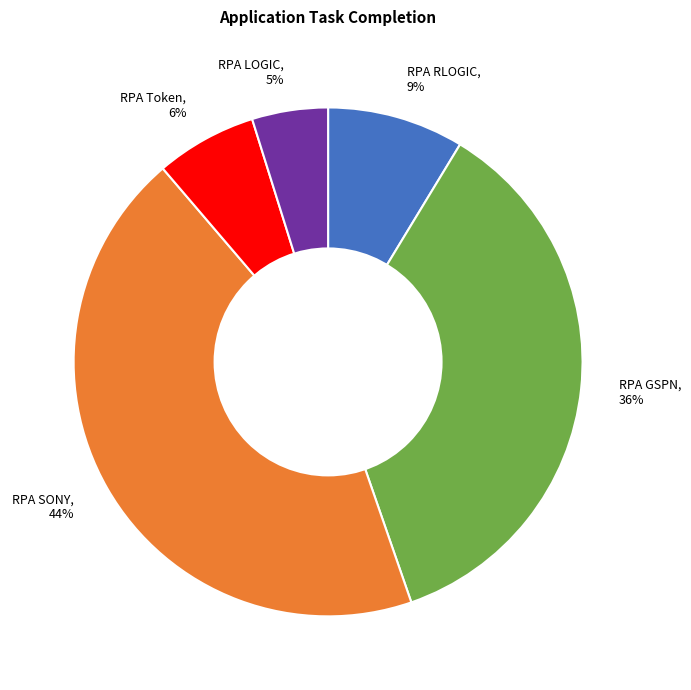

Which category has the biggest portion of the pie?

RPA SONY